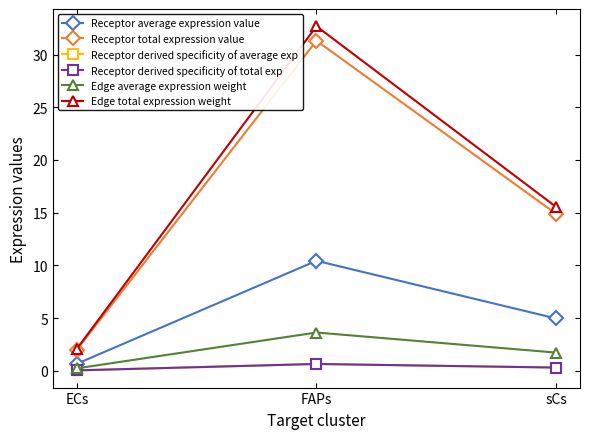

Is this an area chart (filled region under the line)?

No